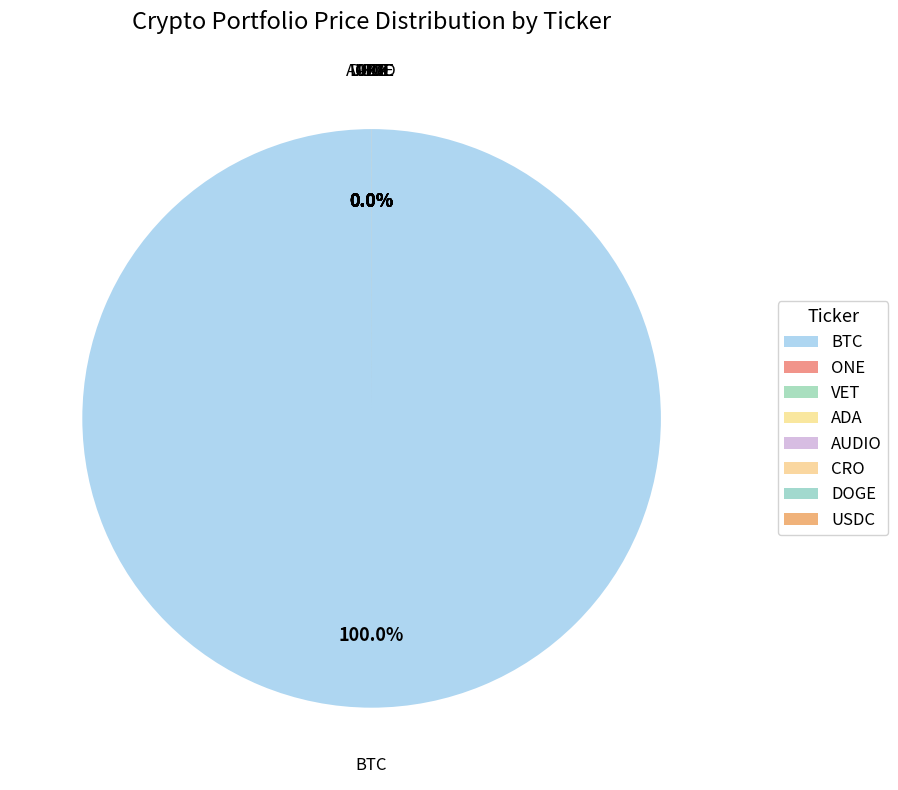

The USDC slice represents 0% of the pie. True or false?

True